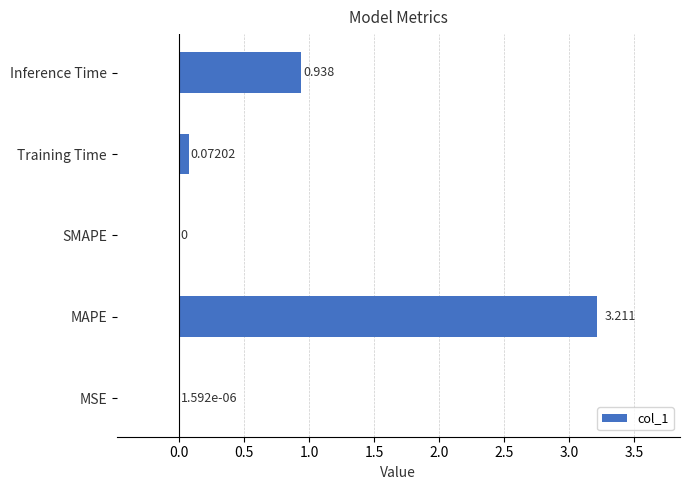

At which label is the value closest to 1?

Inference Time